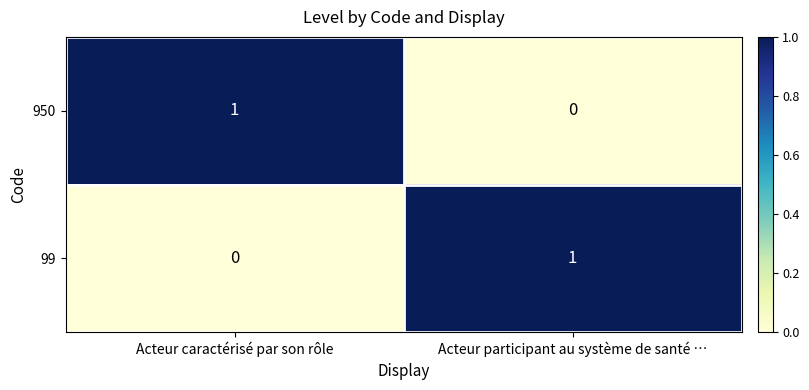

How many categories are shown in the chart?

2